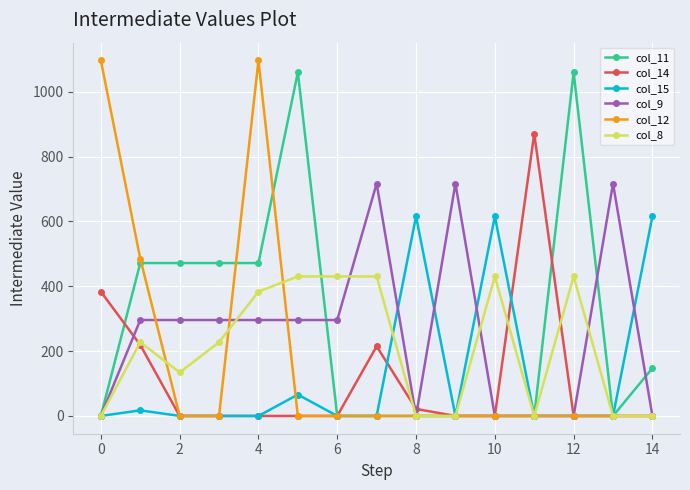

What is the sum of all col_15 values?

1930.7